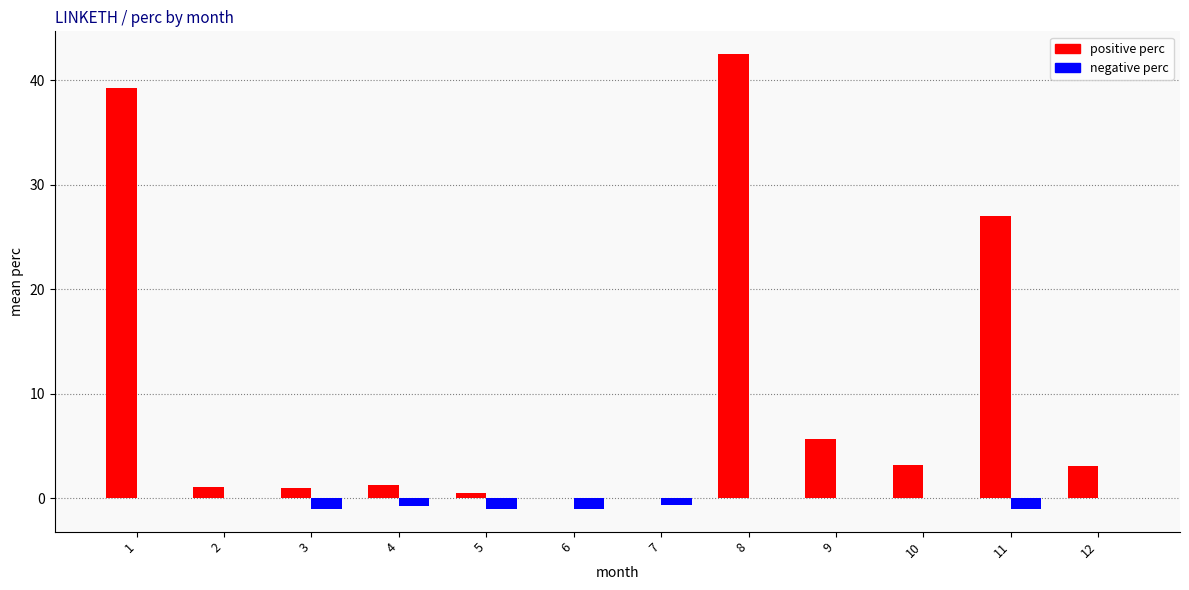

What is the sum of all positive perc values?

124.5